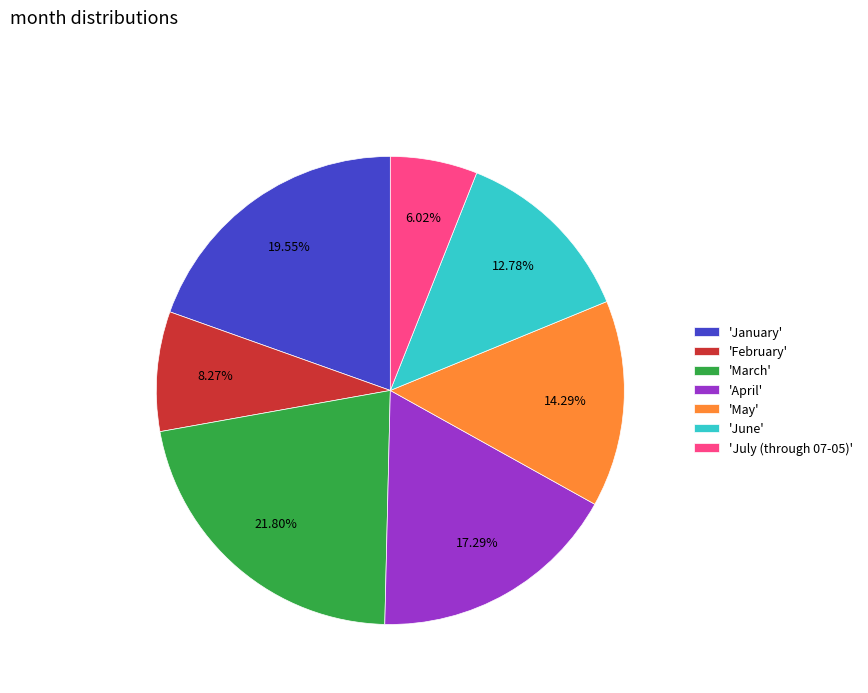

How many segments does this pie chart have?

7